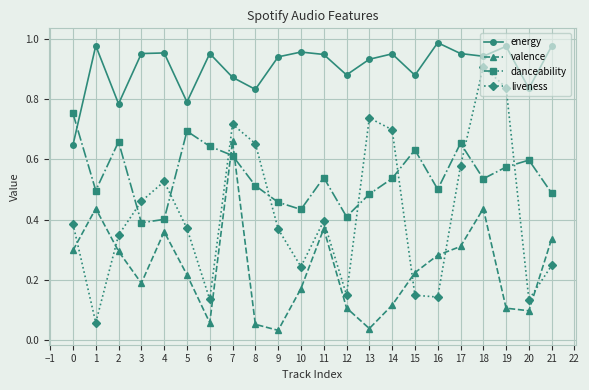

At which category does the chart reach its peak across all series?

16